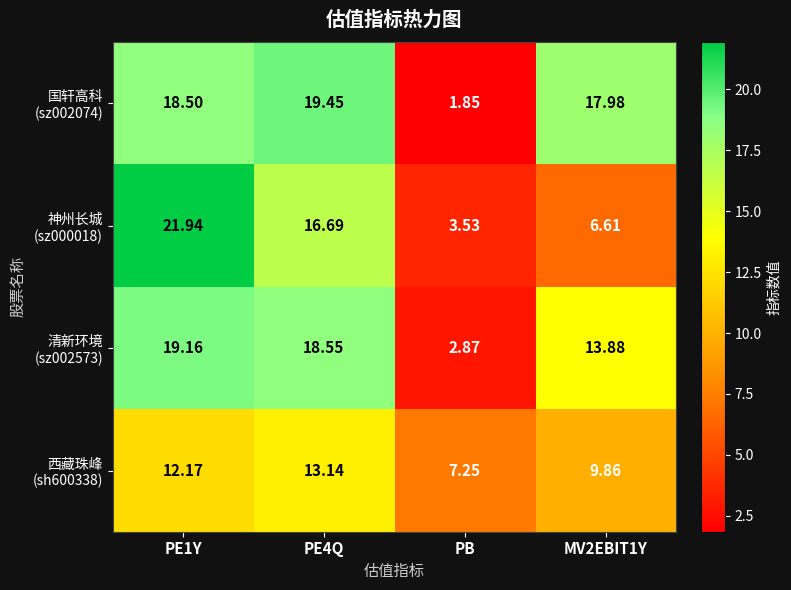

What is the total value across all series at PE4Q?

67.8